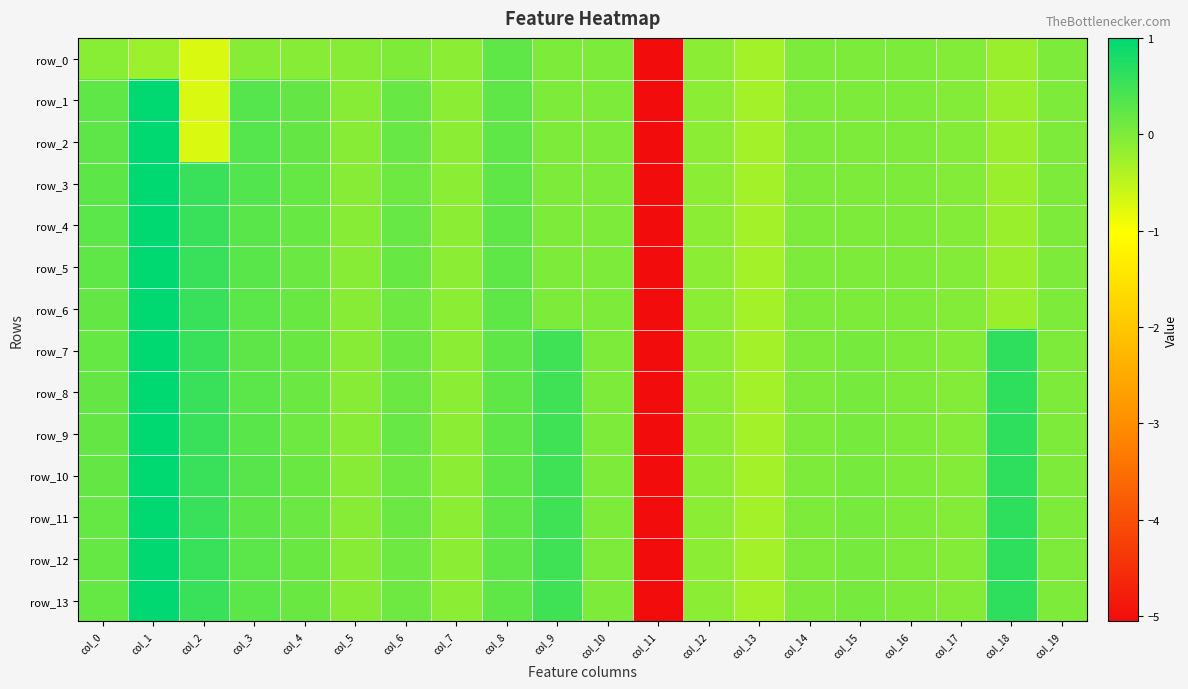

Rank the categories by row_0 value from highest to lowest.

col_8, col_10, col_9, col_14, col_16, col_19, col_15, col_6, col_17, col_3, col_4, col_5, col_0, col_7, col_12, col_18, col_1, col_13, col_2, col_11